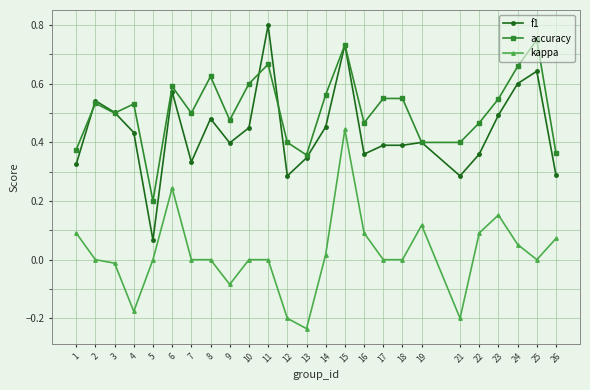

Where does the kappa series first go above 0?

1